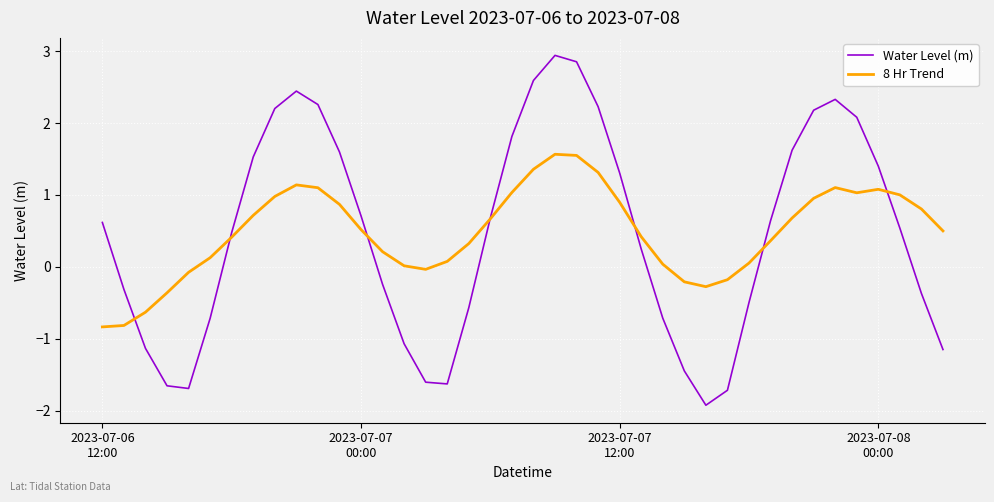

What is the smallest value displayed?

-1.9